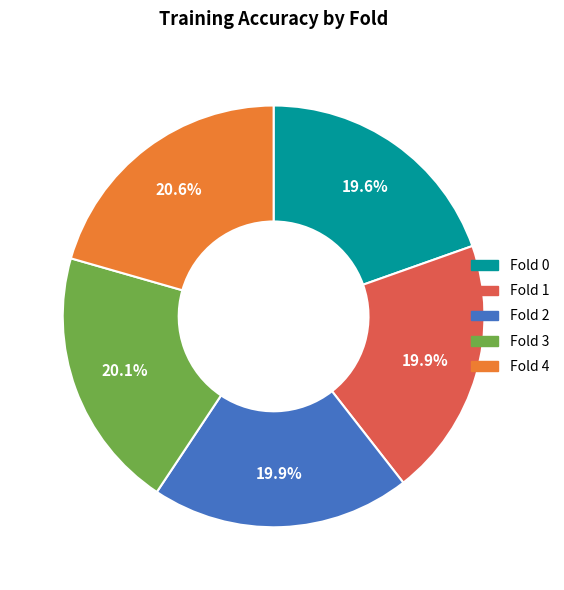

What percentage is NOT represented by Fold 1?

80.1%